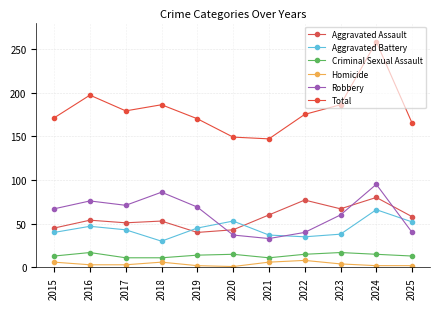

Is it true that Robbery equals 58 at 2020?

False